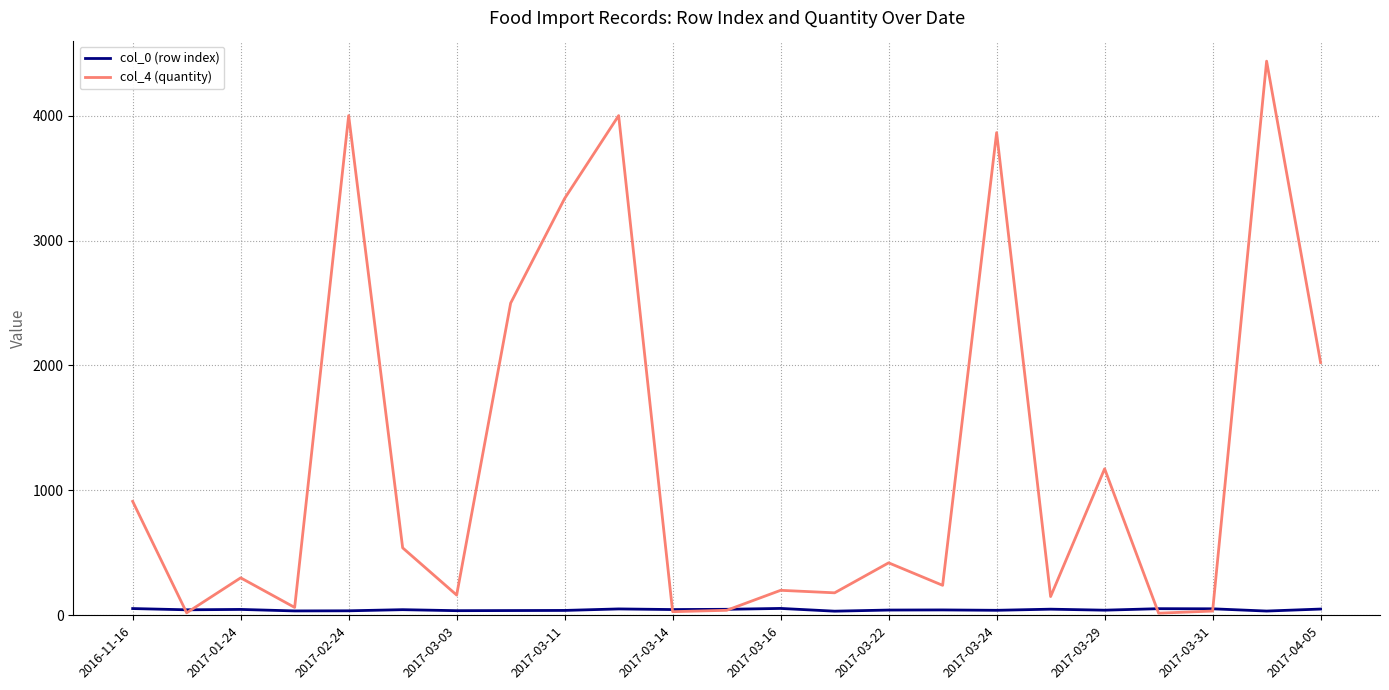

Which series has the largest range (max minus min)?

col_4 (quantity)